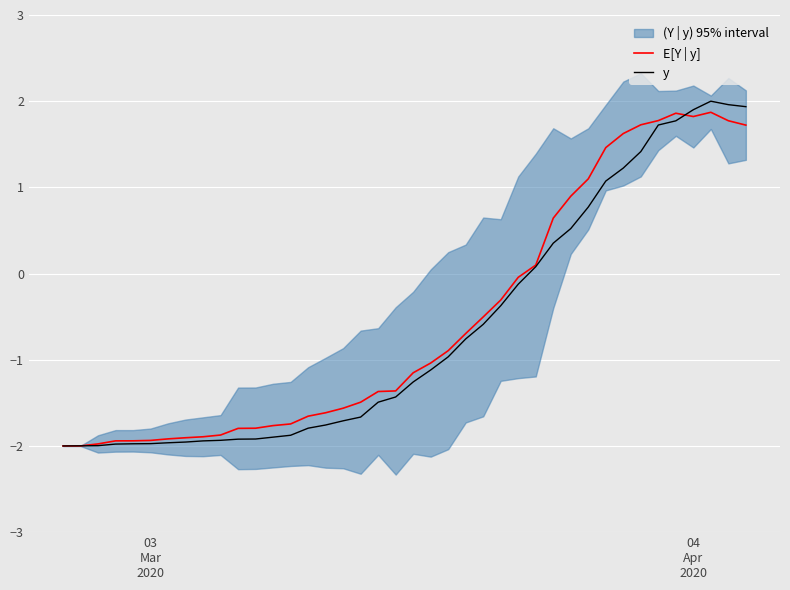

What is the lowest value of the E[Y | y] series?

-2.0